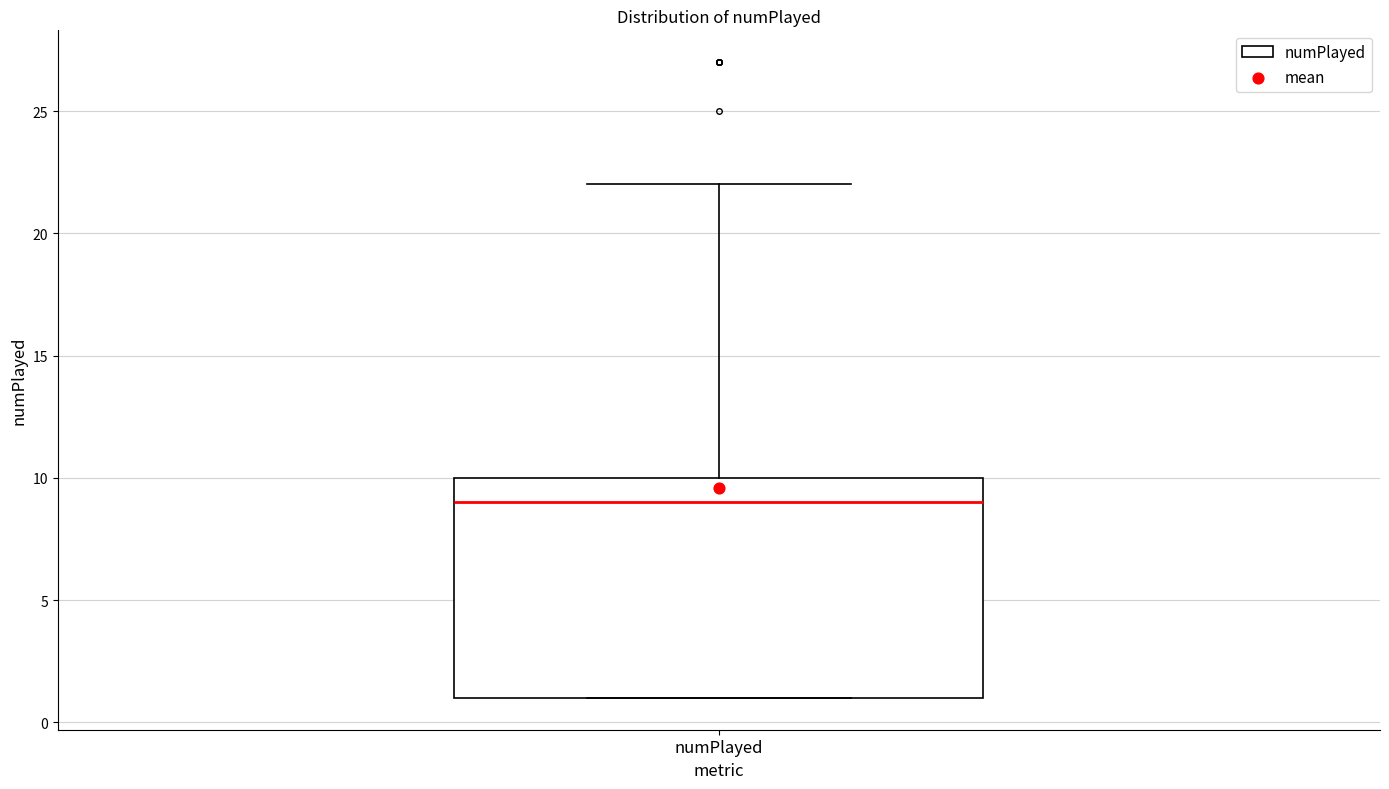

Transcribe this box plot: give where the median line is, the range the box spans, and where the two whiskers end, as read against the y-axis. The values are not printed on the chart, so give them approximately, as read against the axis.

median 9, box 1 to 10, whiskers 1 to 22